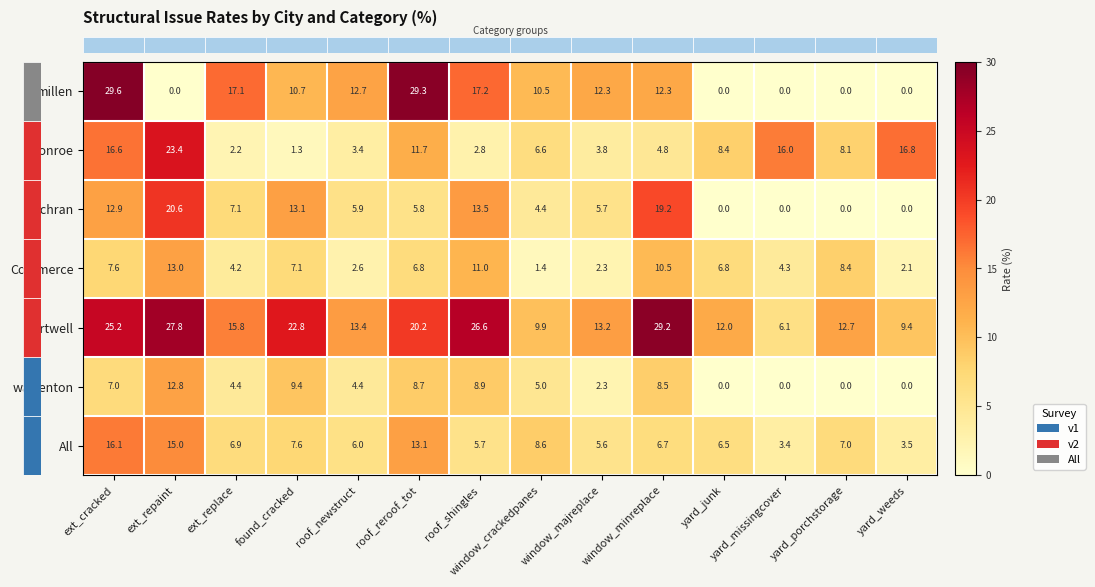

The millen series shows 29.6 at ext_cracked. True or false?

True